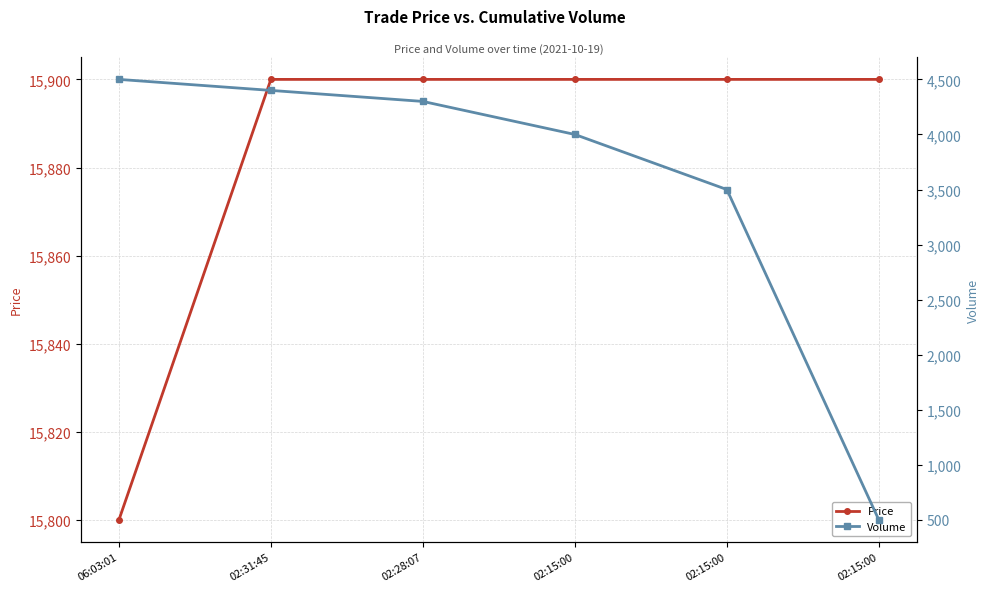

At which label is Price closest to 15850?

06:03:01